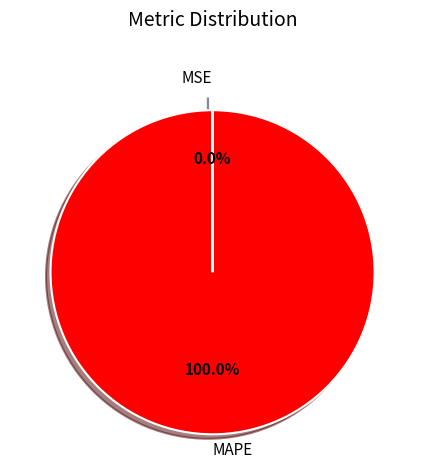

Does MAPE account for over 50% of the chart?

Yes